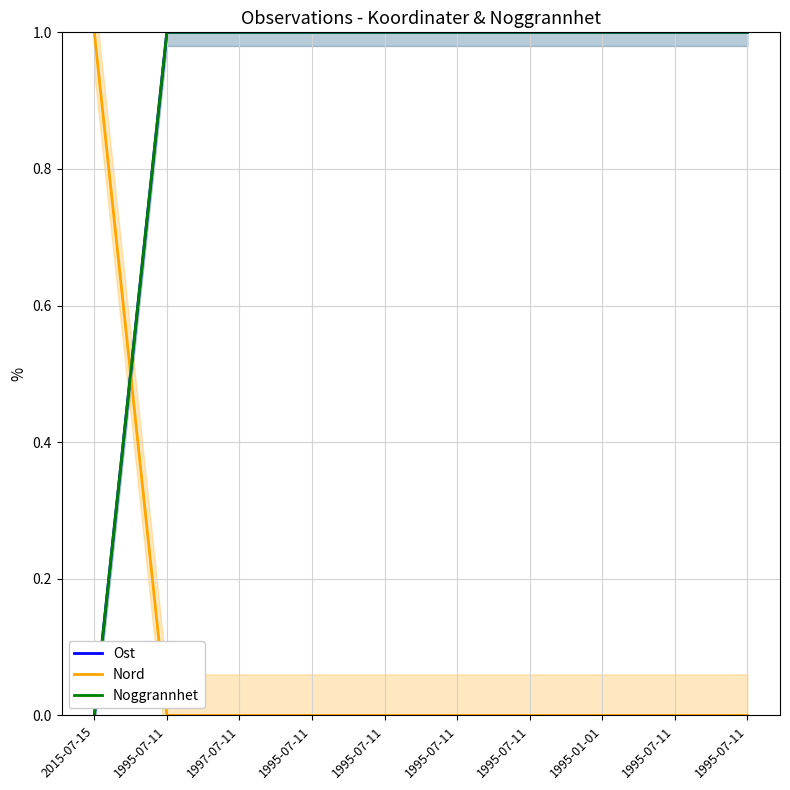

What is the sum of all Noggrannhet values?

9